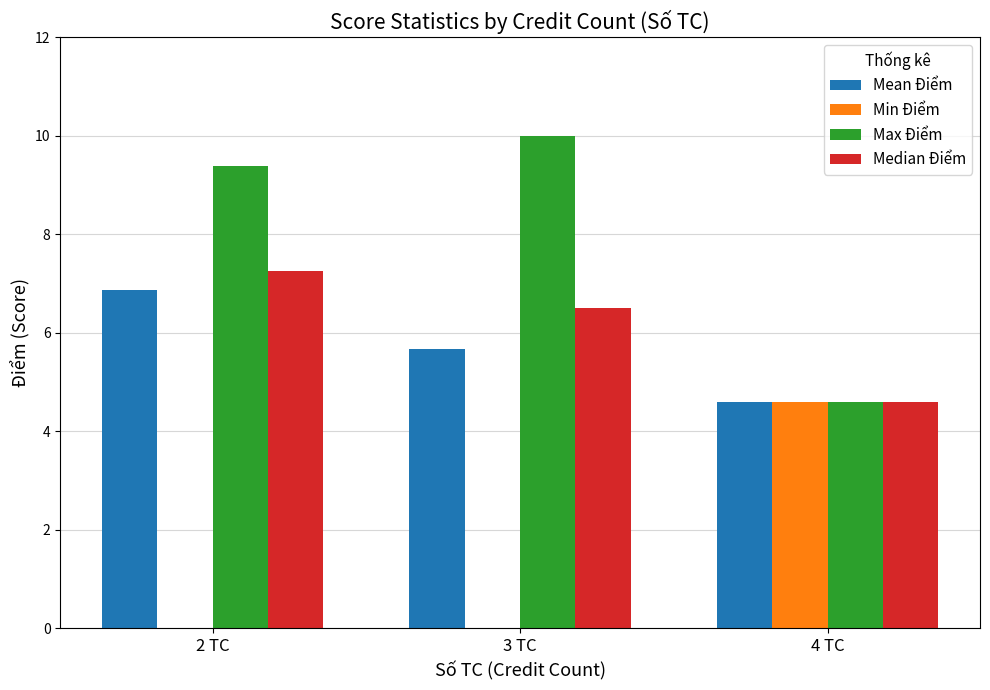

What is the greatest value displayed?

10.0